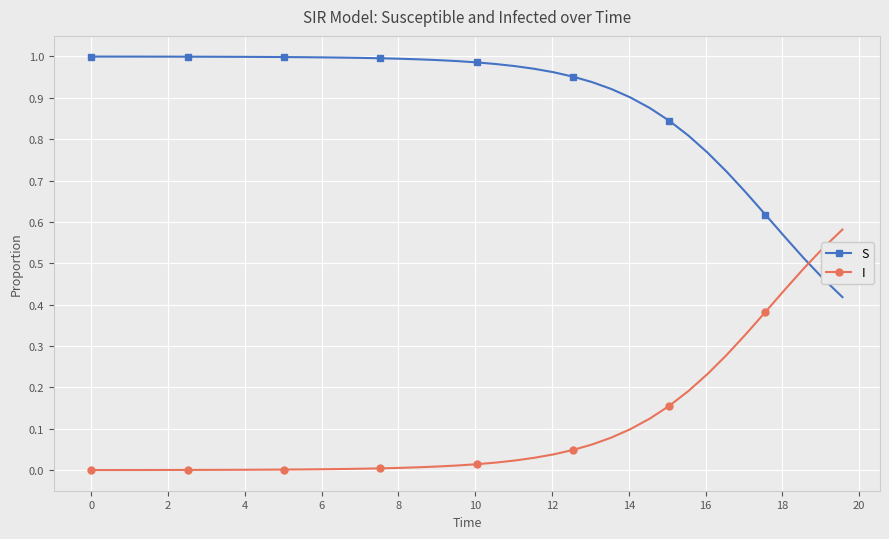

List the series in order of their peak value, highest first.

S, I